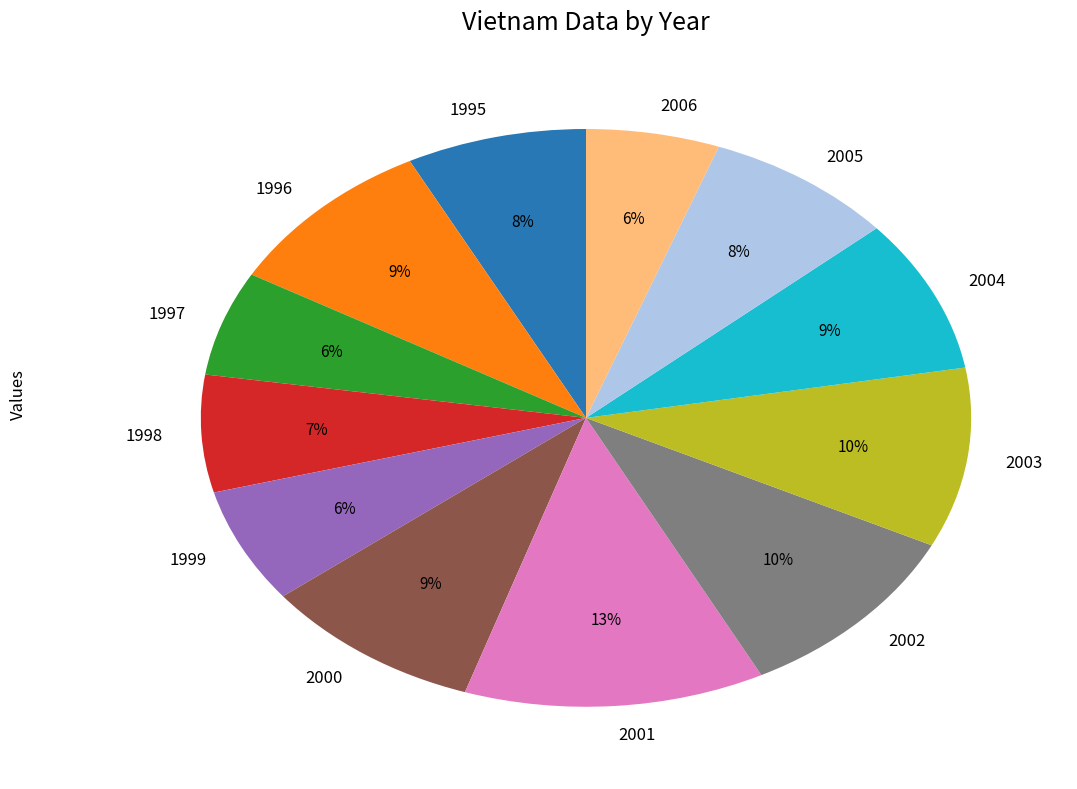

Does 2005 represent more than half of the total?

No